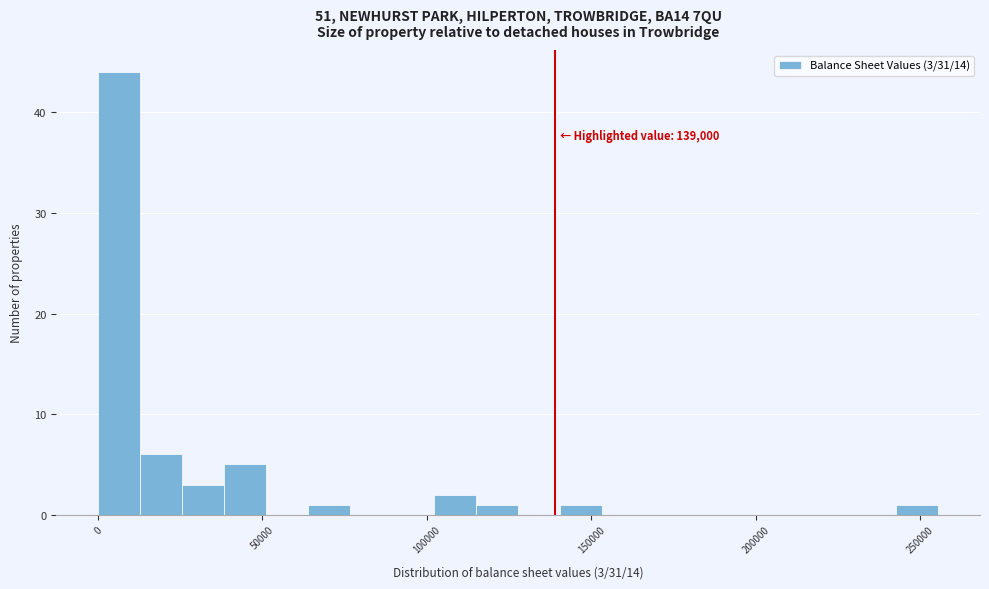

Read against the x-axis, roughly where is the centre of the tallest bar?

5000